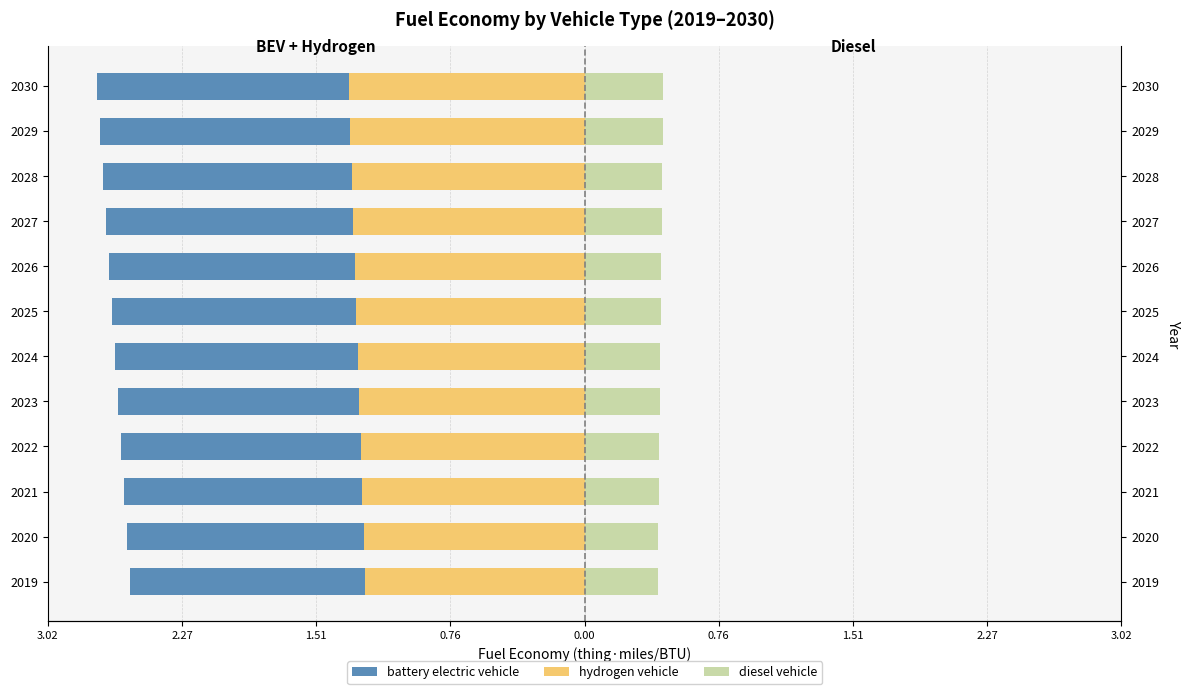

Which has a higher value, 3.02 or 2.27?

3.02